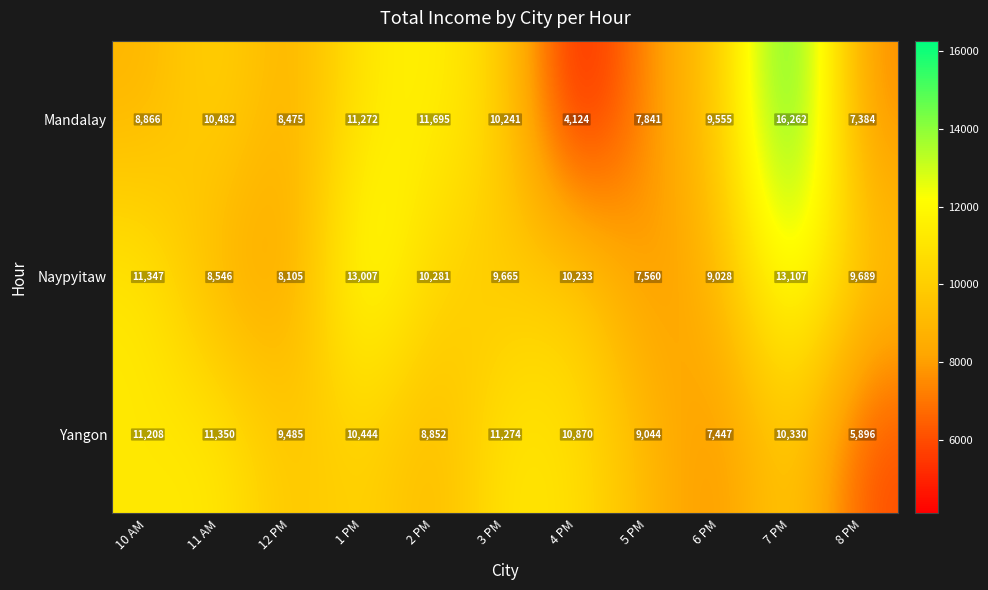

What is the difference between the highest and lowest values at 1 PM?

2563.3